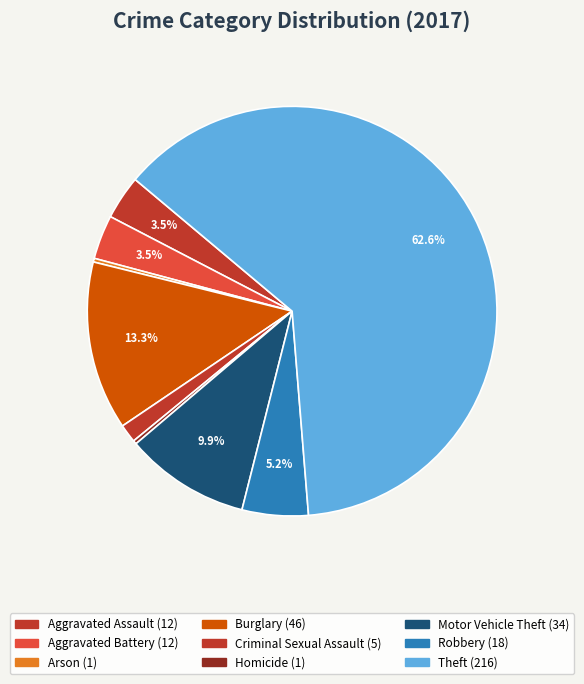

Between Aggravated Assault and Homicide, which is larger?

Aggravated Assault